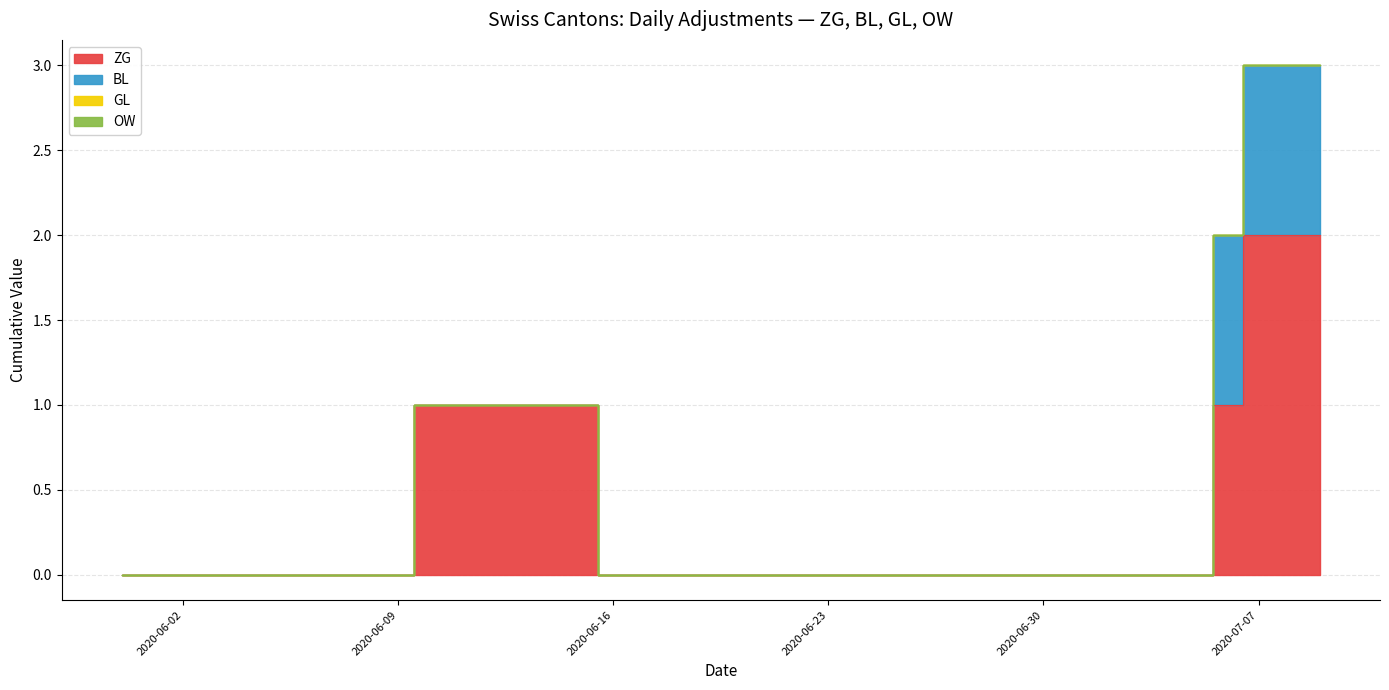

Reading left to right, list all the values displayed in this chart.

ZG: 2020-05-31=0	2020-06-01=0	2020-06-02=0	2020-06-03=0	2020-06-04=0	2020-06-05=0	2020-06-06=0	2020-06-07=0	2020-06-08=0	2020-06-09=0	2020-06-10=1	2020-06-11=1	2020-06-12=1	2020-06-13=1	2020-06-14=1	2020-06-15=1	2020-06-16=0	2020-06-17=0	2020-06-18=0	2020-06-19=0	2020-06-20=0	2020-06-21=0	2020-06-22=0	2020-06-23=0	2020-06-24=0	2020-06-25=0	2020-06-26=0	2020-06-27=0	2020-06-28=0	2020-06-29=0	2020-06-30=0	2020-07-01=0	2020-07-02=0	2020-07-03=0	2020-07-04=0	2020-07-05=0	2020-07-06=1	2020-07-07=2	2020-07-08=2	2020-07-09=2
BL: 2020-05-31=0	2020-06-01=0	2020-06-02=0	2020-06-03=0	2020-06-04=0	2020-06-05=0	2020-06-06=0	2020-06-07=0	2020-06-08=0	2020-06-09=0	2020-06-10=0	2020-06-11=0	2020-06-12=0	2020-06-13=0	2020-06-14=0	2020-06-15=0	2020-06-16=0	2020-06-17=0	2020-06-18=0	2020-06-19=0	2020-06-20=0	2020-06-21=0	2020-06-22=0	2020-06-23=0	2020-06-24=0	2020-06-25=0	2020-06-26=0	2020-06-27=0	2020-06-28=0	2020-06-29=0	2020-06-30=0	2020-07-01=0	2020-07-02=0	2020-07-03=0	2020-07-04=0	2020-07-05=0	2020-07-06=1	2020-07-07=1	2020-07-08=1	2020-07-09=1
GL: 2020-05-31=0	2020-06-01=0	2020-06-02=0	2020-06-03=0	2020-06-04=0	2020-06-05=0	2020-06-06=0	2020-06-07=0	2020-06-08=0	2020-06-09=0	2020-06-10=0	2020-06-11=0	2020-06-12=0	2020-06-13=0	2020-06-14=0	2020-06-15=0	2020-06-16=0	2020-06-17=0	2020-06-18=0	2020-06-19=0	2020-06-20=0	2020-06-21=0	2020-06-22=0	2020-06-23=0	2020-06-24=0	2020-06-25=0	2020-06-26=0	2020-06-27=0	2020-06-28=0	2020-06-29=0	2020-06-30=0	2020-07-01=0	2020-07-02=0	2020-07-03=0	2020-07-04=0	2020-07-05=0	2020-07-06=0	2020-07-07=0	2020-07-08=0	2020-07-09=0
OW: 2020-05-31=0	2020-06-01=0	2020-06-02=0	2020-06-03=0	2020-06-04=0	2020-06-05=0	2020-06-06=0	2020-06-07=0	2020-06-08=0	2020-06-09=0	2020-06-10=0	2020-06-11=0	2020-06-12=0	2020-06-13=0	2020-06-14=0	2020-06-15=0	2020-06-16=0	2020-06-17=0	2020-06-18=0	2020-06-19=0	2020-06-20=0	2020-06-21=0	2020-06-22=0	2020-06-23=0	2020-06-24=0	2020-06-25=0	2020-06-26=0	2020-06-27=0	2020-06-28=0	2020-06-29=0	2020-06-30=0	2020-07-01=0	2020-07-02=0	2020-07-03=0	2020-07-04=0	2020-07-05=0	2020-07-06=0	2020-07-07=0	2020-07-08=0	2020-07-09=0